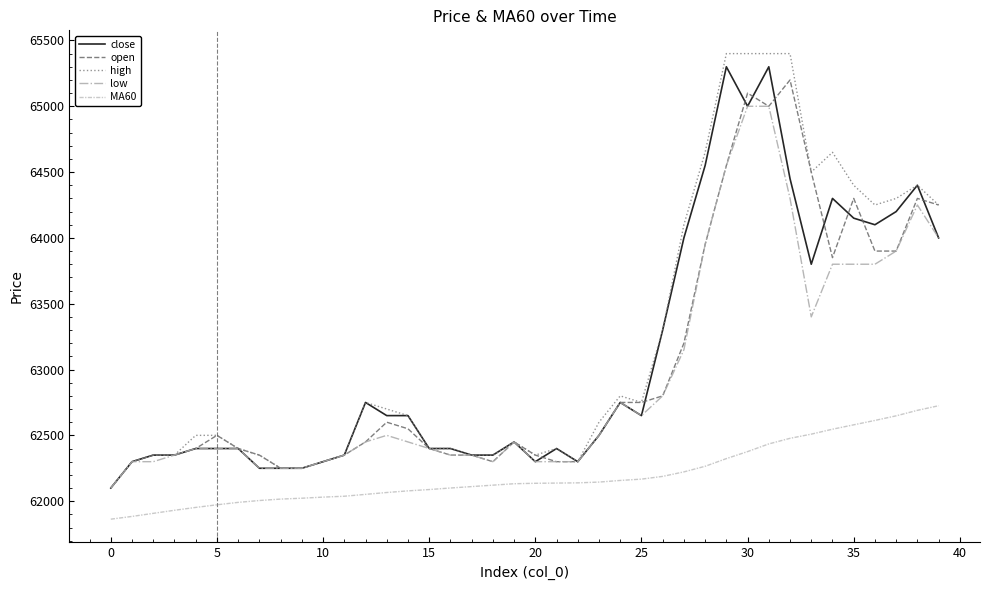

What is the maximum value for high?

65400.0